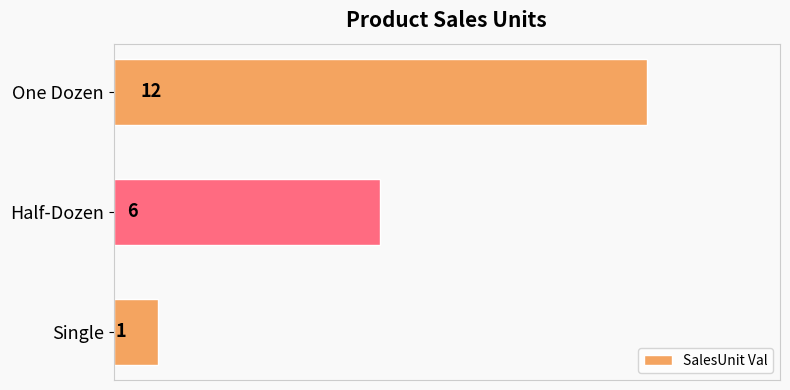

What is the difference between the maximum and minimum values?

11